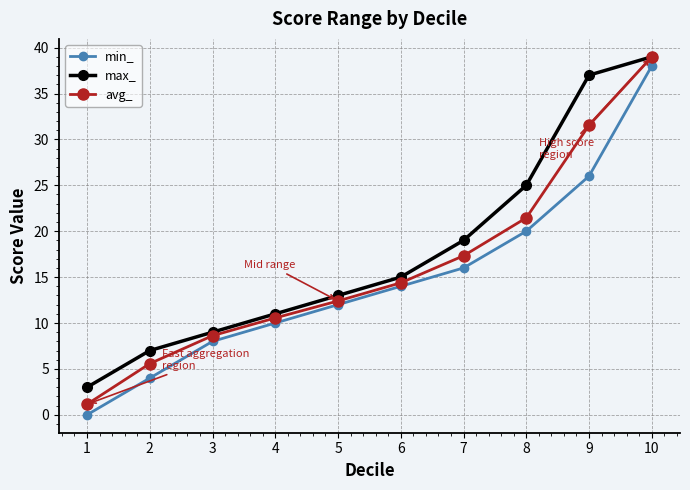

How many categories are shown in the chart?

10